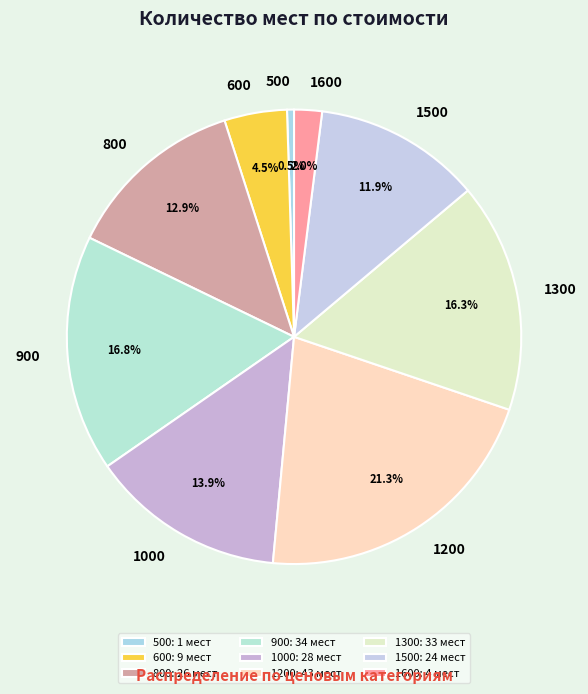

Is there a majority slice in this chart?

No